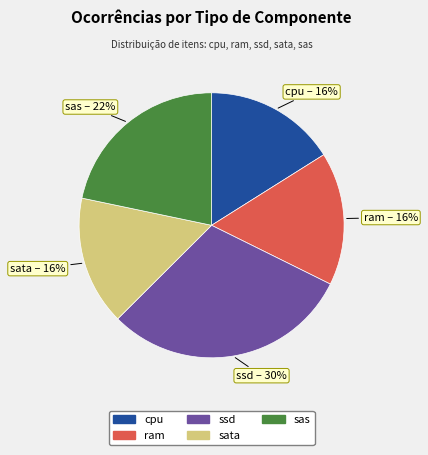

To the nearest percent, what is the difference between the largest and smallest slice percentages?

14%